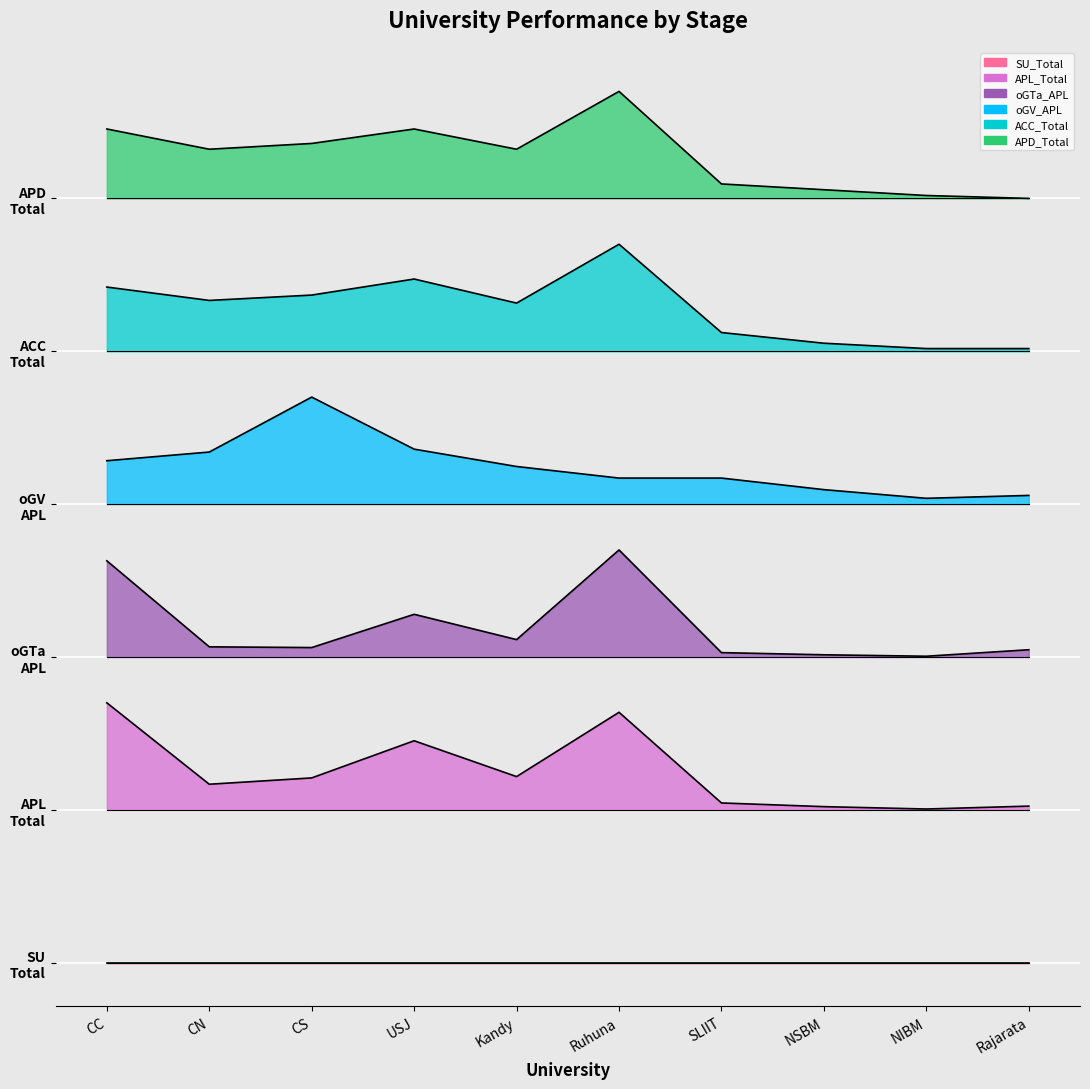

What is the maximum value for ACC_Total?

564.0